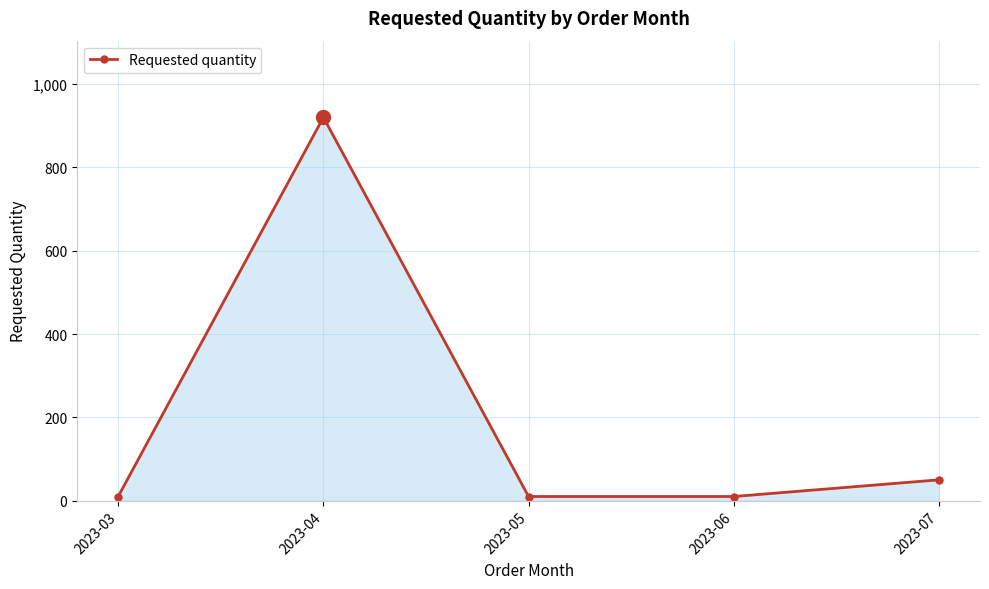

True or false: the data shows 920 at 2023-04.

True